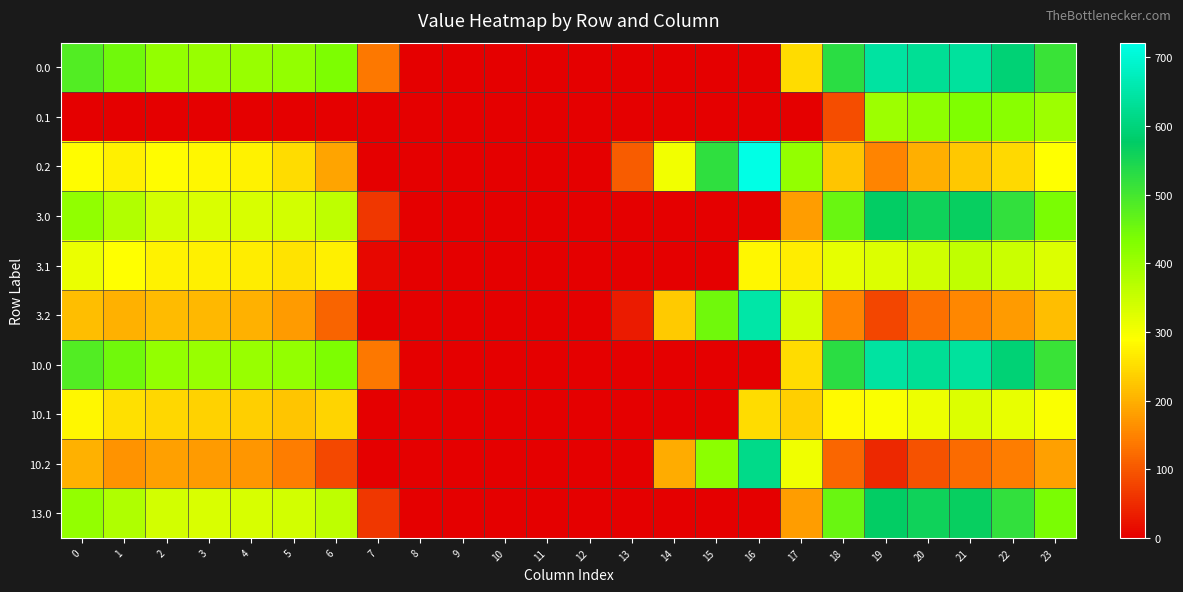

How many series are shown in this chart?

10